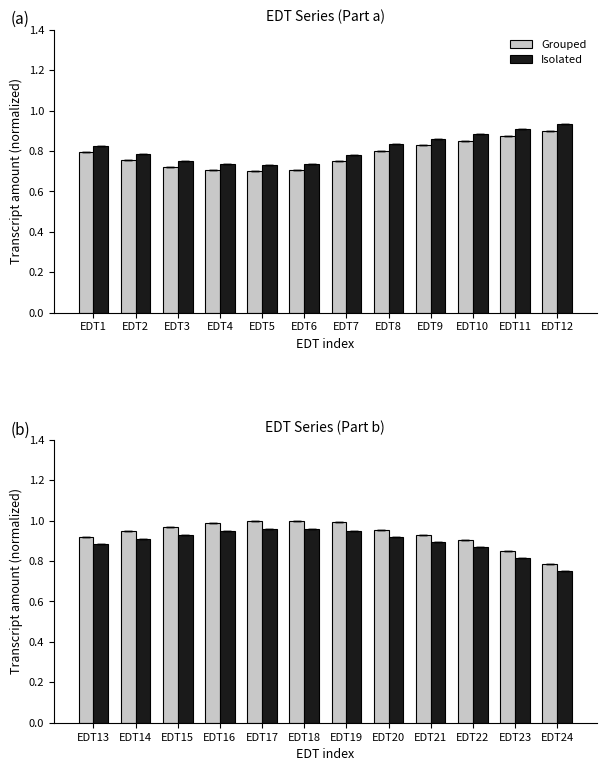

Which series has the largest total across all categories?

Grouped